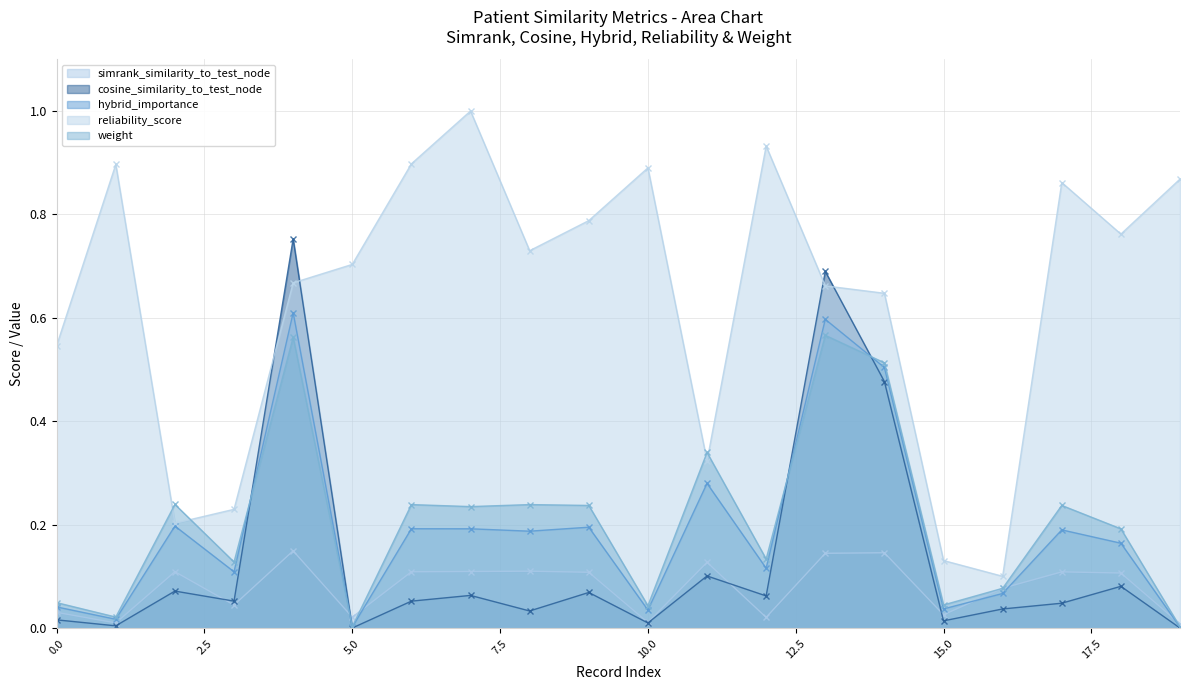

At how many categories does at least one series exceed 0?

20